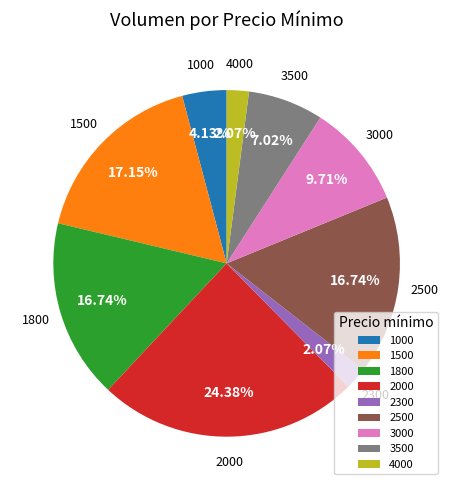

How many slices are in this pie chart?

9